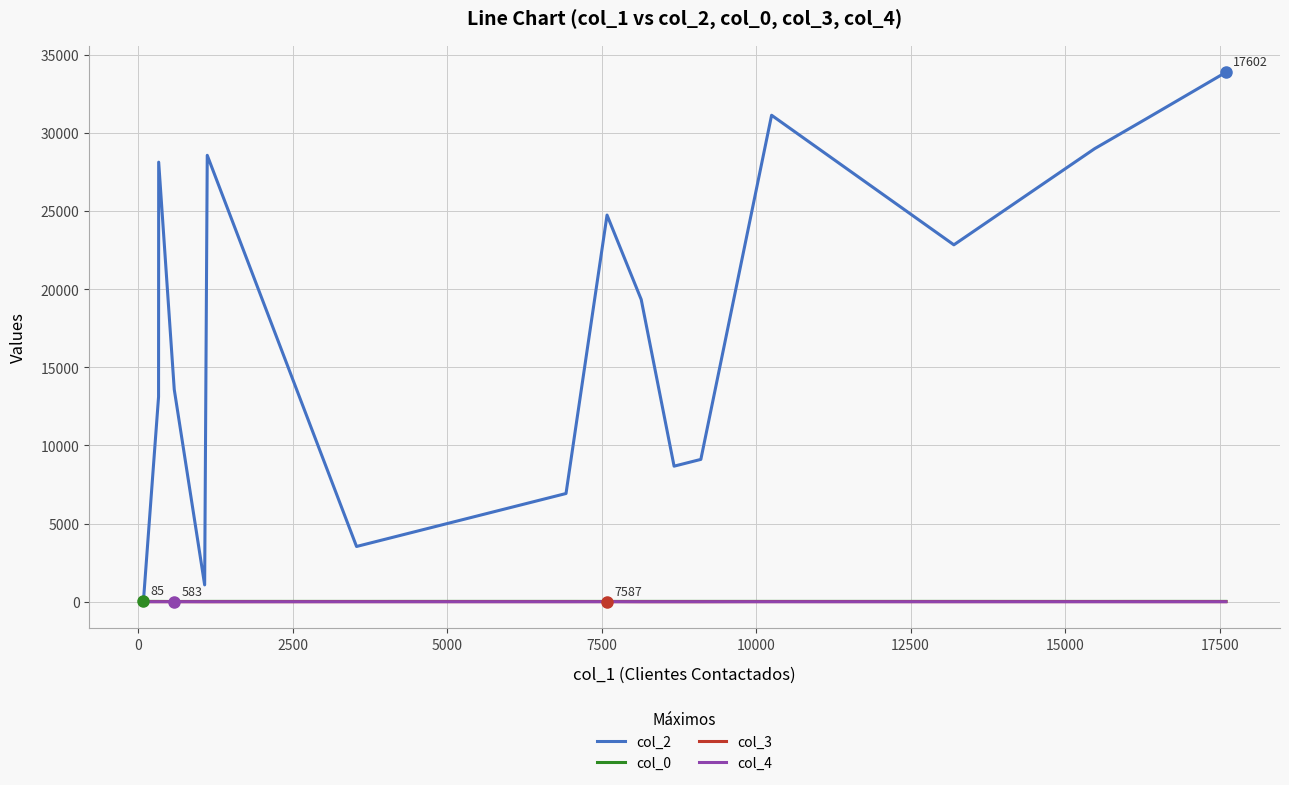

What is the greatest value displayed?

33871.0